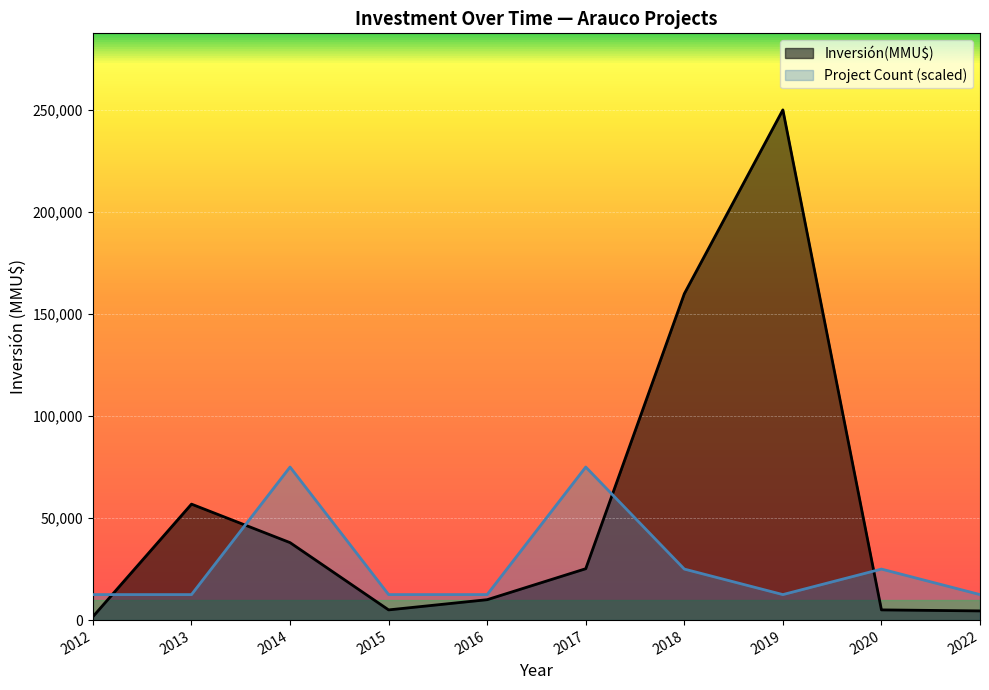

Which series has the widest spread of values?

Inversión(MMU$)